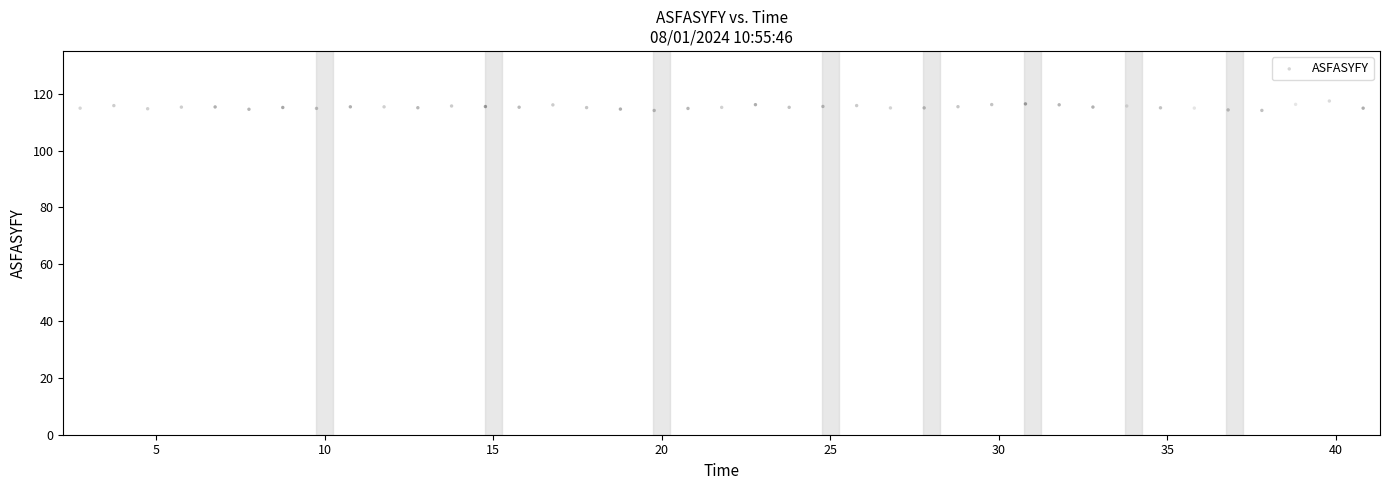

What is the range of X values (max minus min)?

38.1